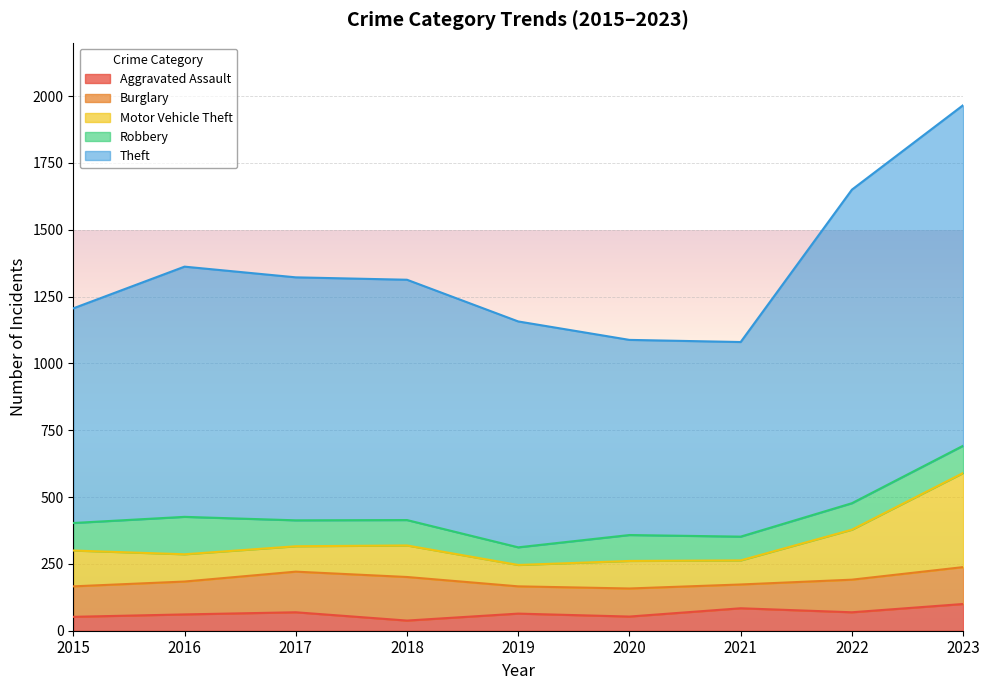

What is the highest value of the Aggravated Assault series?

100